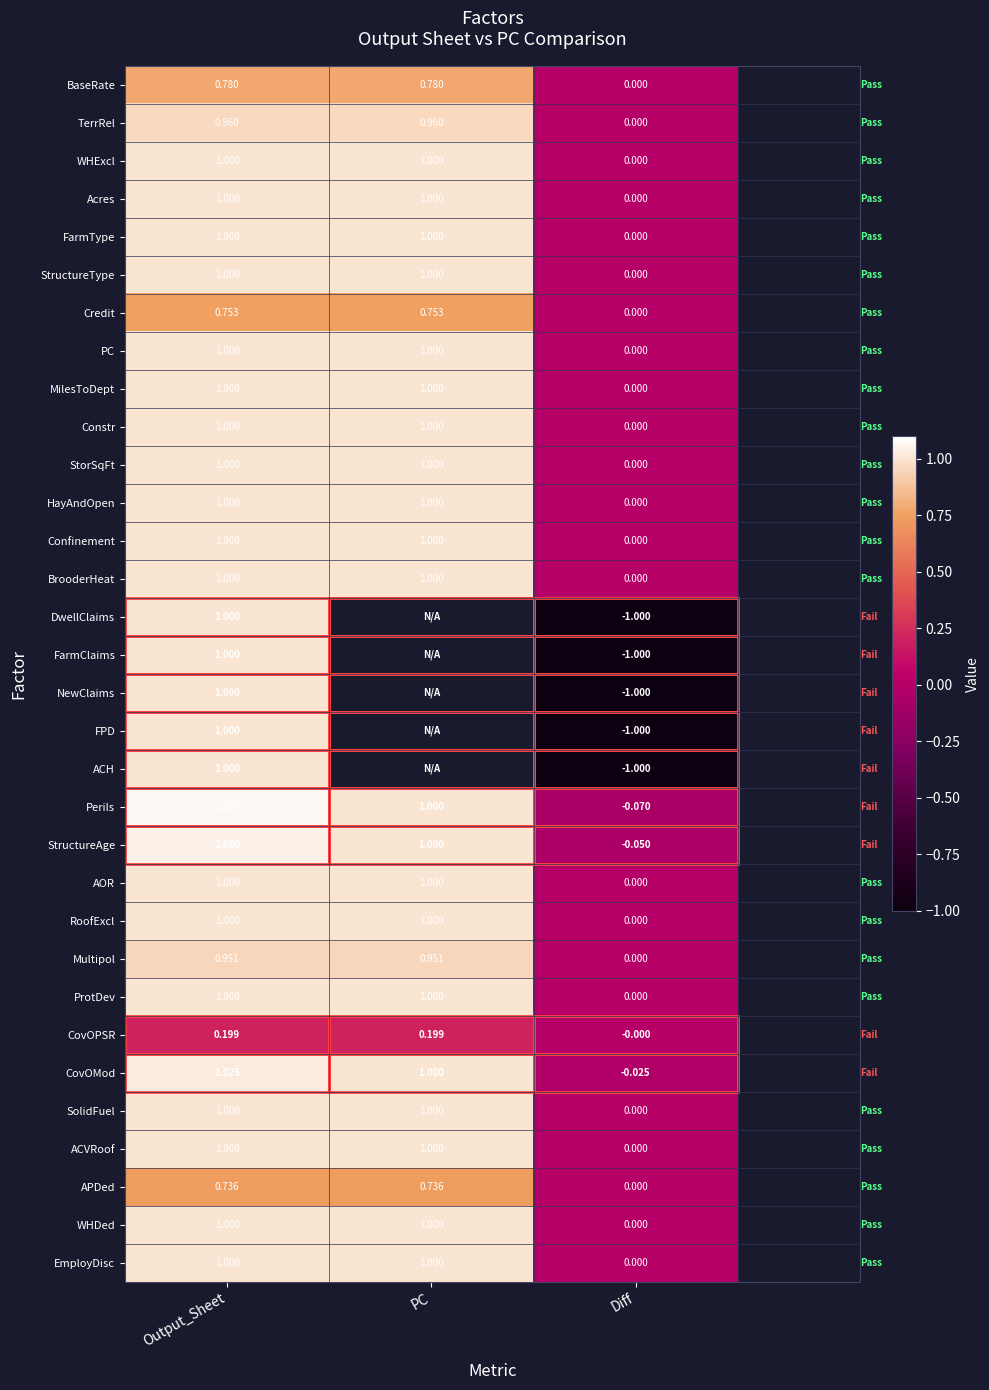

Where does the StructureAge series first go above 1?

Output_Sheet